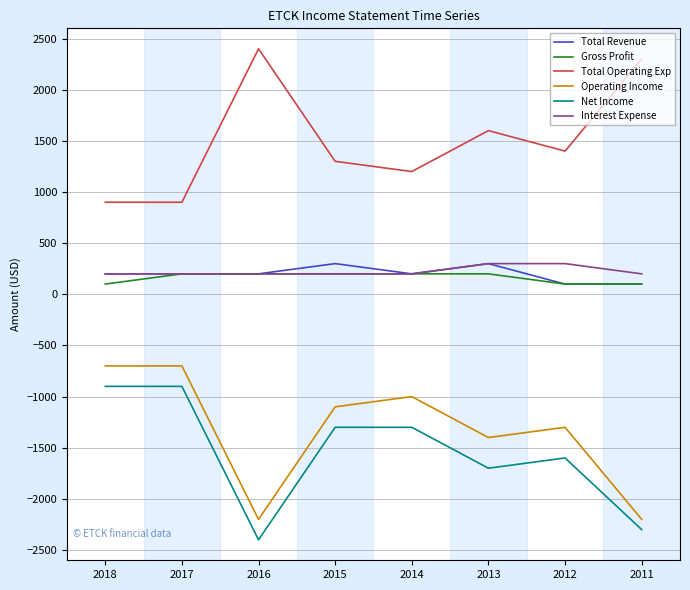

What is the total value across all series at 2011?

-1800